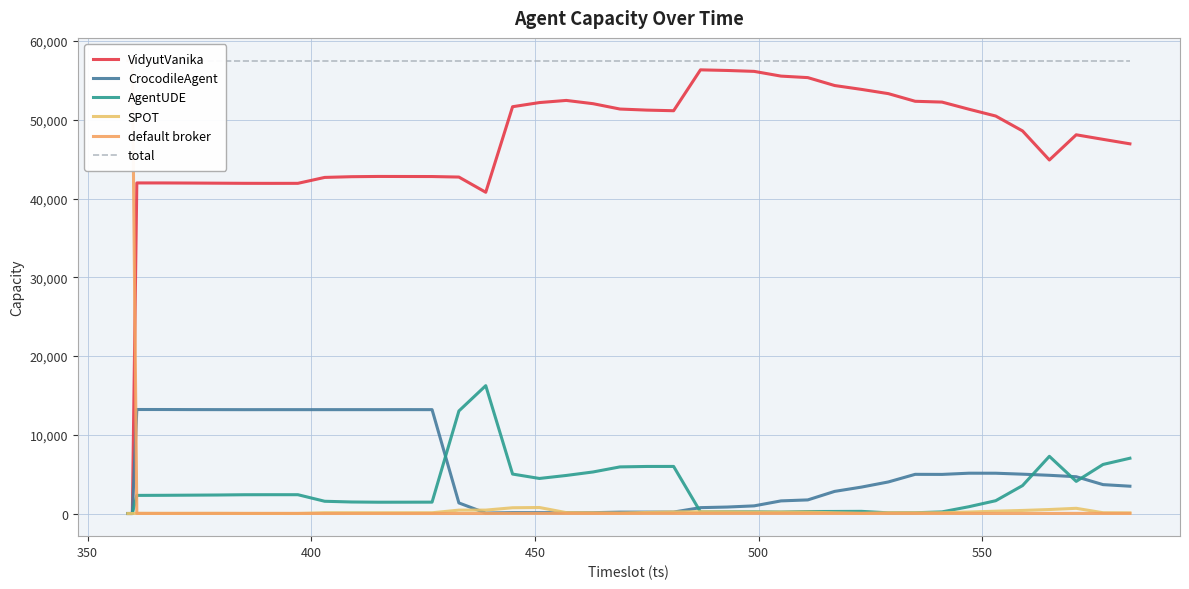

What is the highest value of the AgentUDE series?

16235